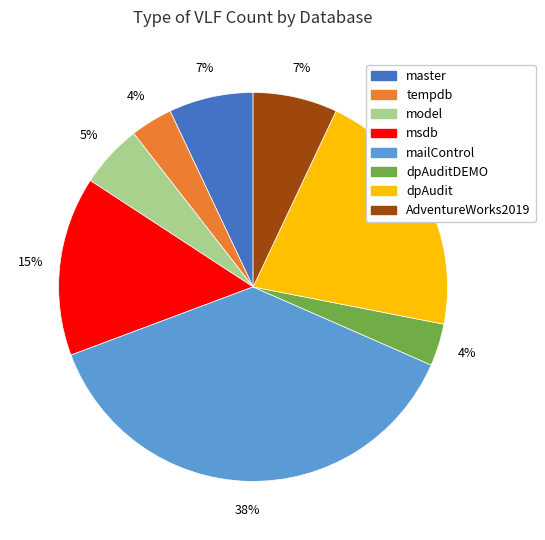

Does any single category account for the majority?

No